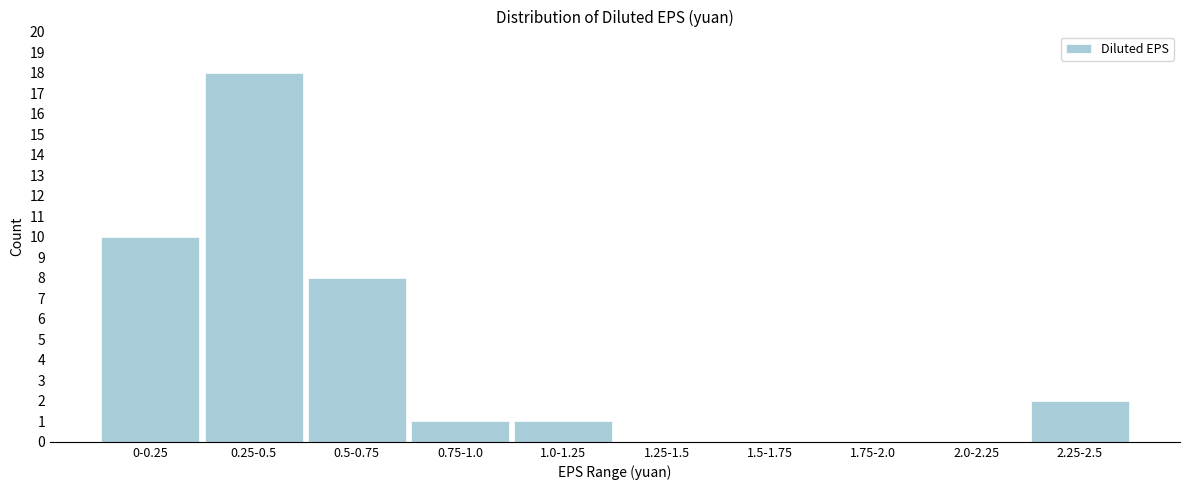

Reading left to right, what are all the values shown in this chart?

0-0.25=10	0.25-0.5=18	0.5-0.75=8	0.75-1.0=1	1.0-1.25=1	1.25-1.5=0	1.5-1.75=0	1.75-2.0=0	2.0-2.25=0	2.25-2.5=2